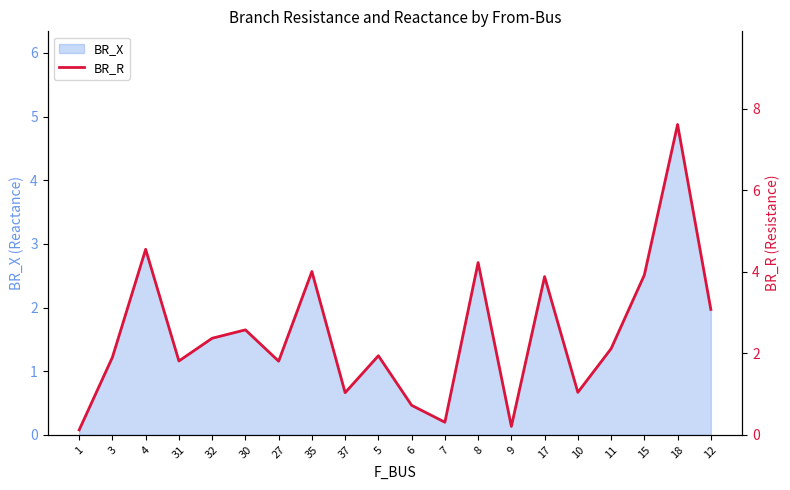

List the labels in order of value, largest first.

18, 4, 8, 35, 15, 17, 12, 30, 32, 11, 5, 3, 31, 27, 10, 37, 6, 7, 9, 1